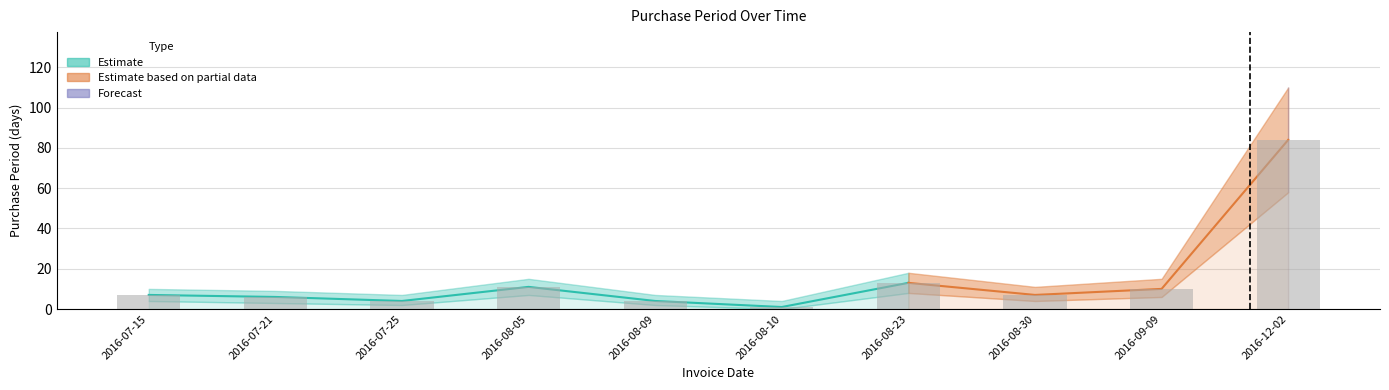

What is the difference between the values at 2016-07-15 and 2016-12-02?

77